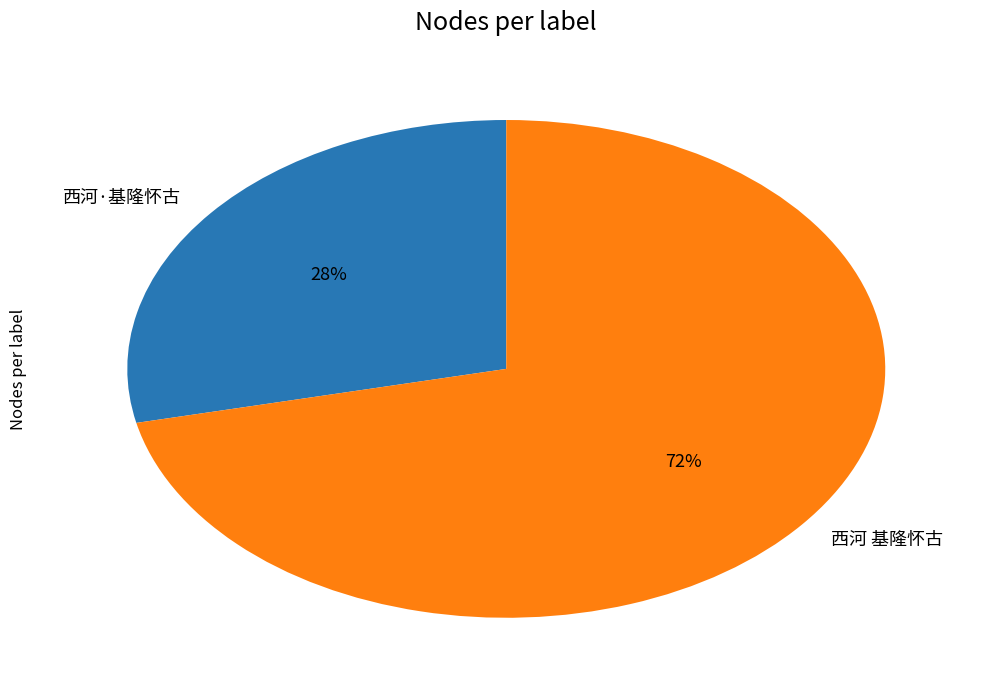

Which slice is the smallest?

西河·基隆怀古